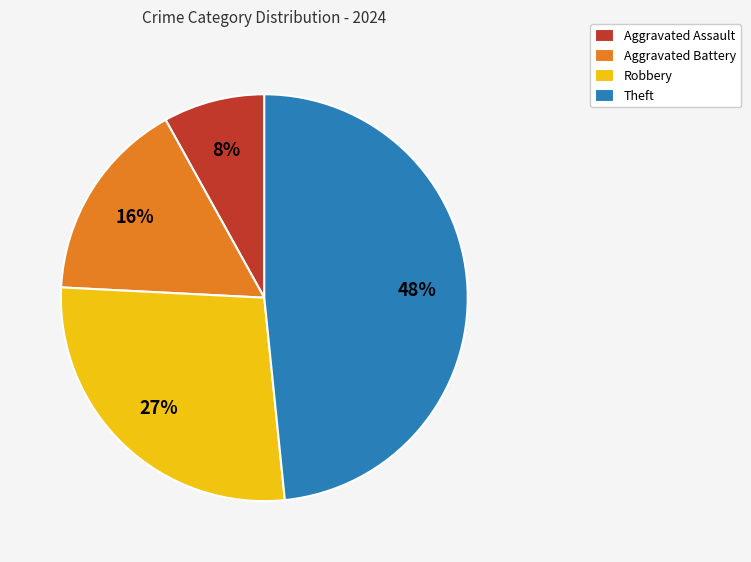

Which slice is the largest?

Theft